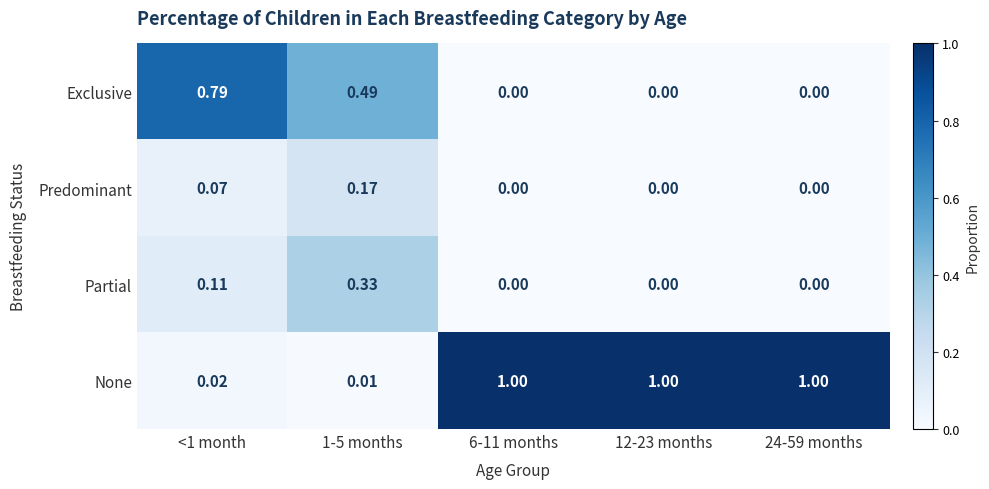

Which series has the widest spread of values?

None